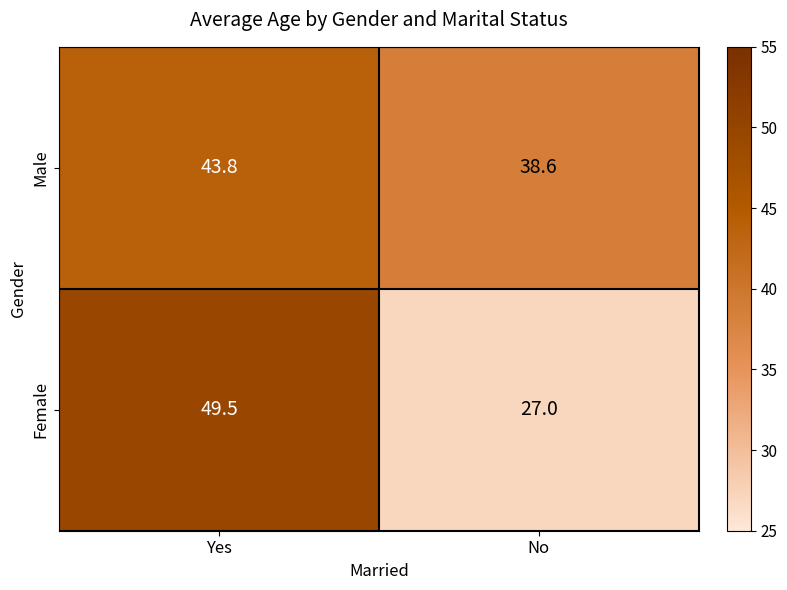

What is the difference between the maximum and minimum values in the Female series?

22.5